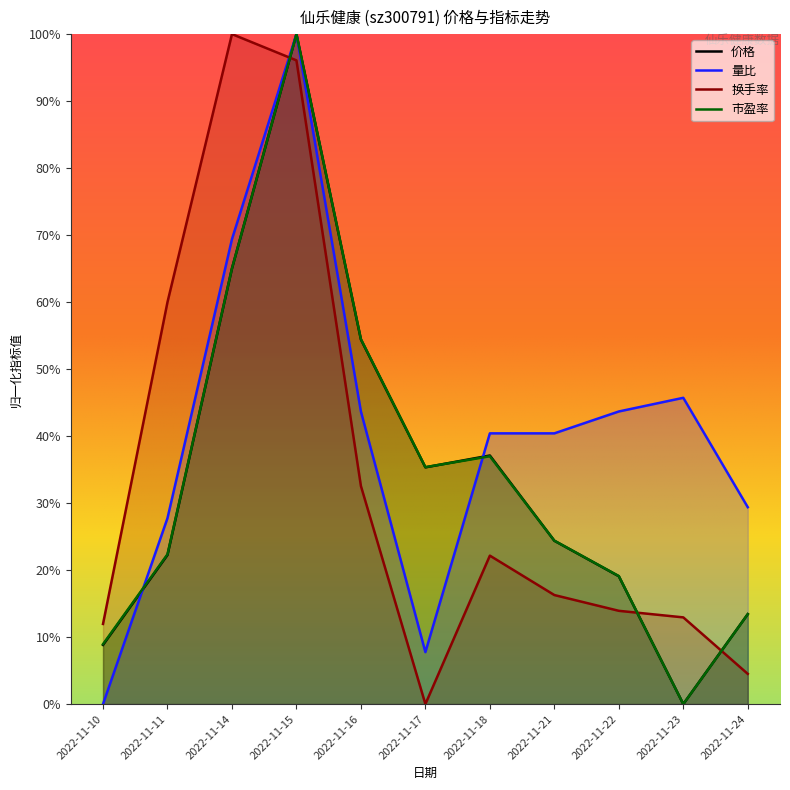

What is the value of the 价格 point at the 6th from the left?

0.4